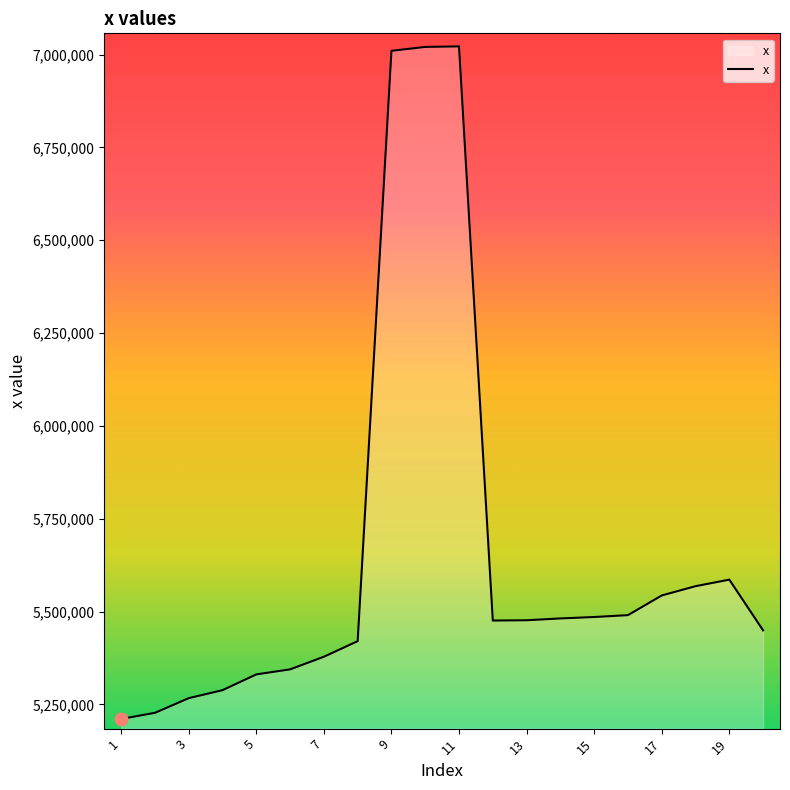

What is the difference between the maximum and minimum values?

1811000